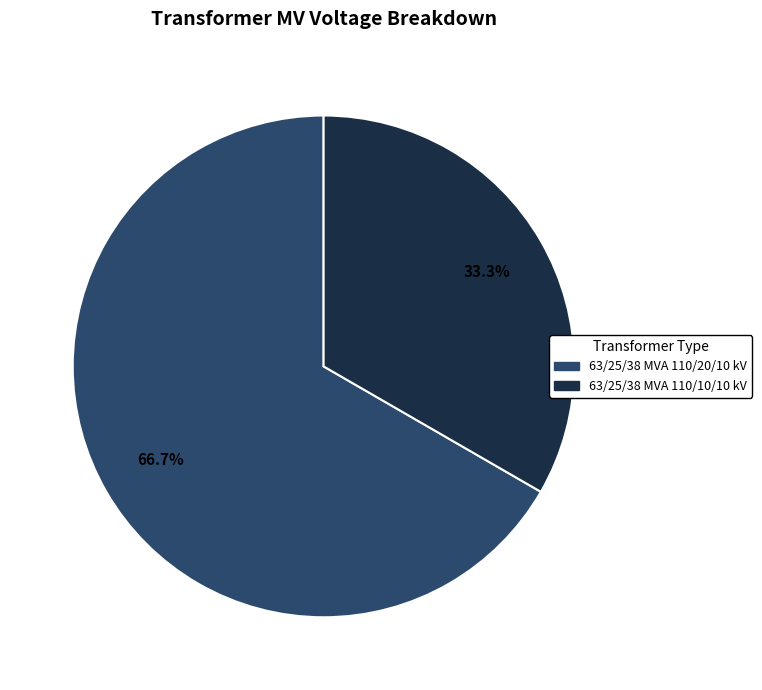

Is it true that 63/25/38 MVA 110/10/10 kV is 19% of the pie?

False